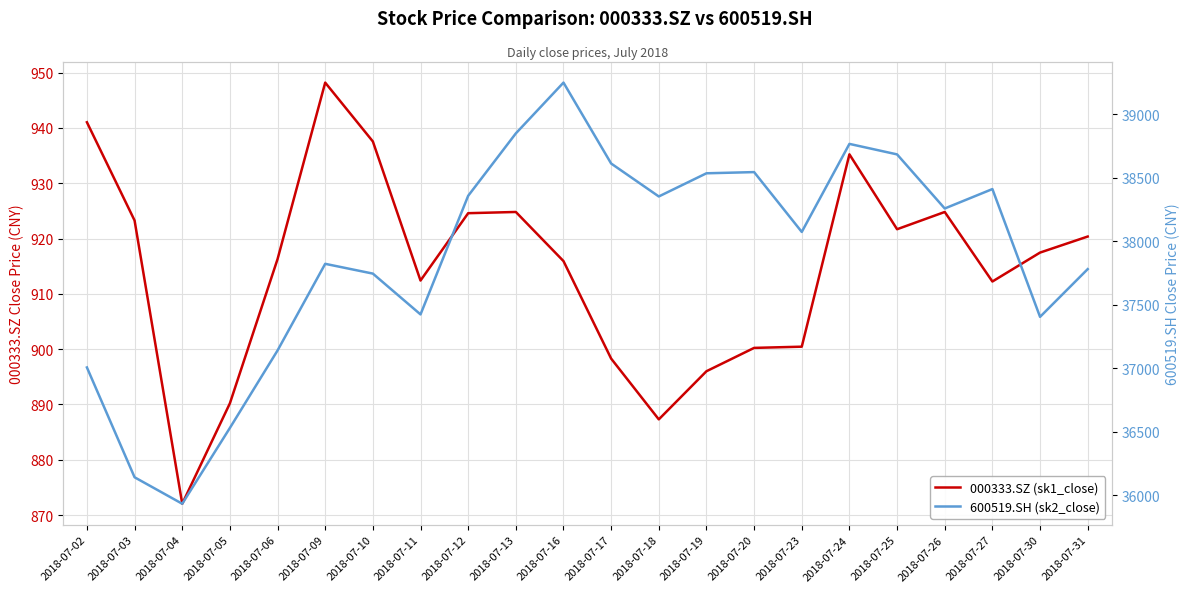

The 000333.SZ (sk1_close) series shows 923.3 at 2018-07-03. True or false?

True